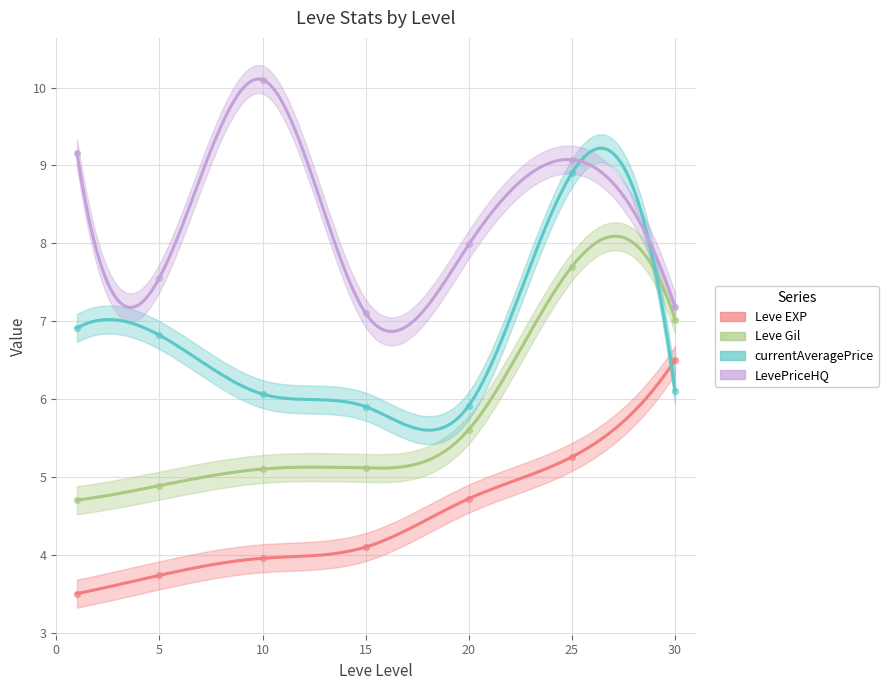

Which series contains the lowest Y value?

Leve EXP